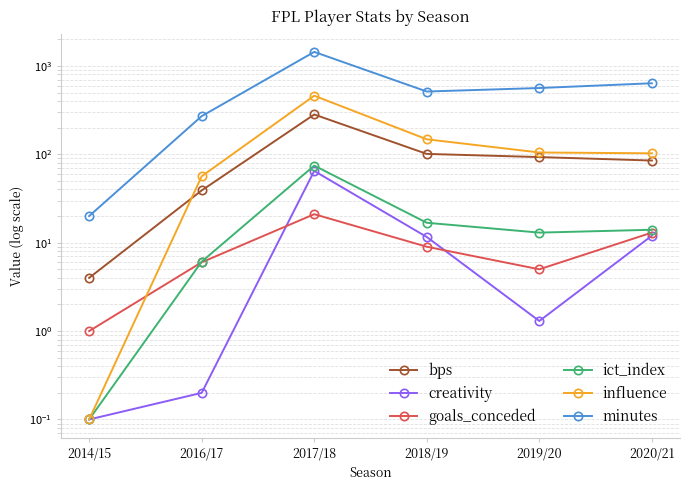

How many values in the goals_conceded series exceed 9?

2